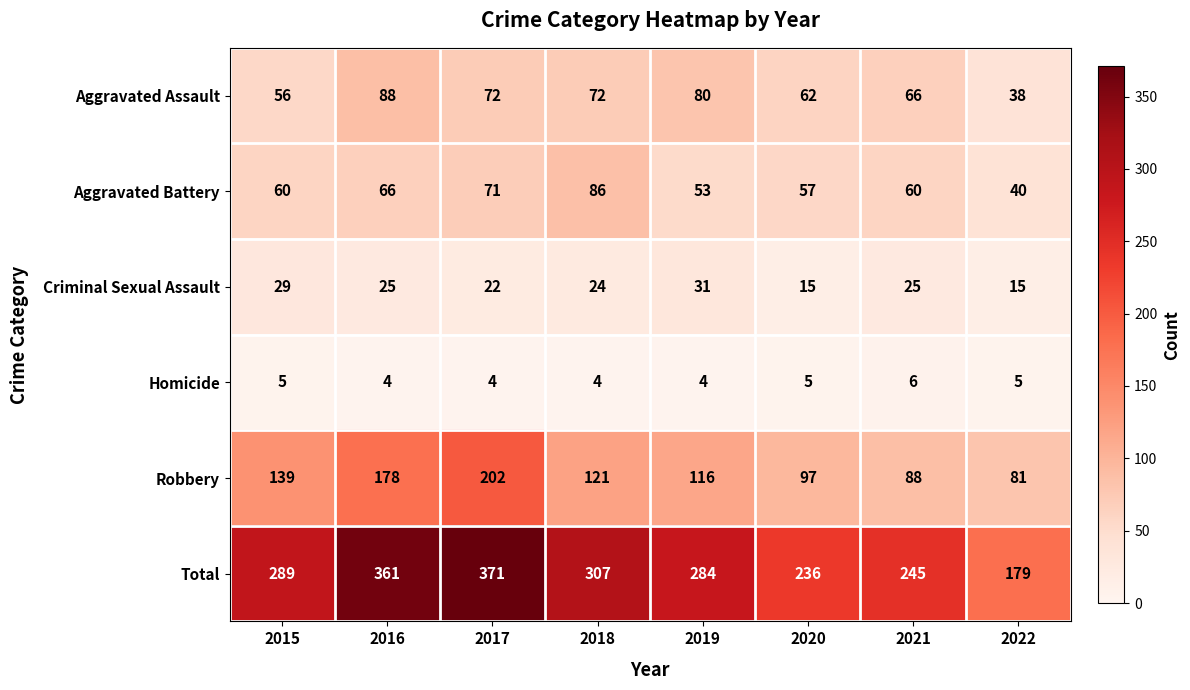

At how many categories does at least one series exceed 84?

8